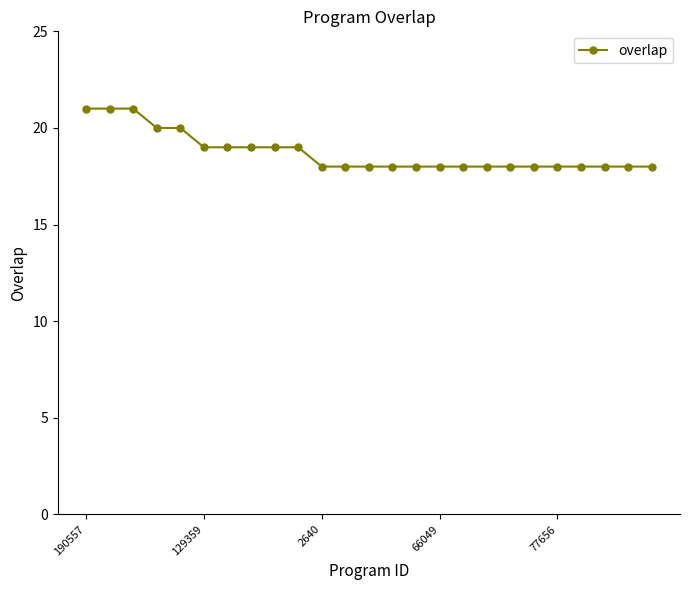

What is the value of the 22nd point from the left?

18